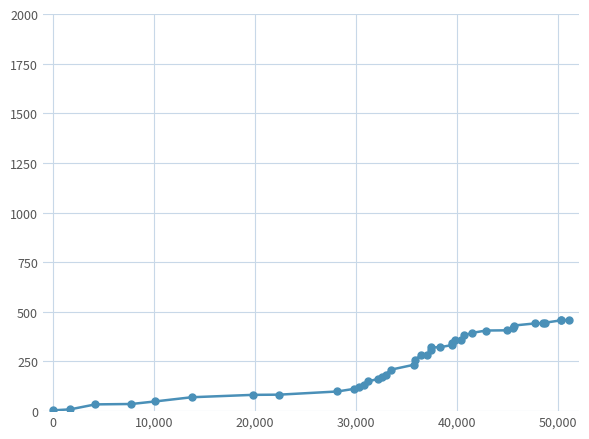

What is the difference between the maximum and minimum values?

455